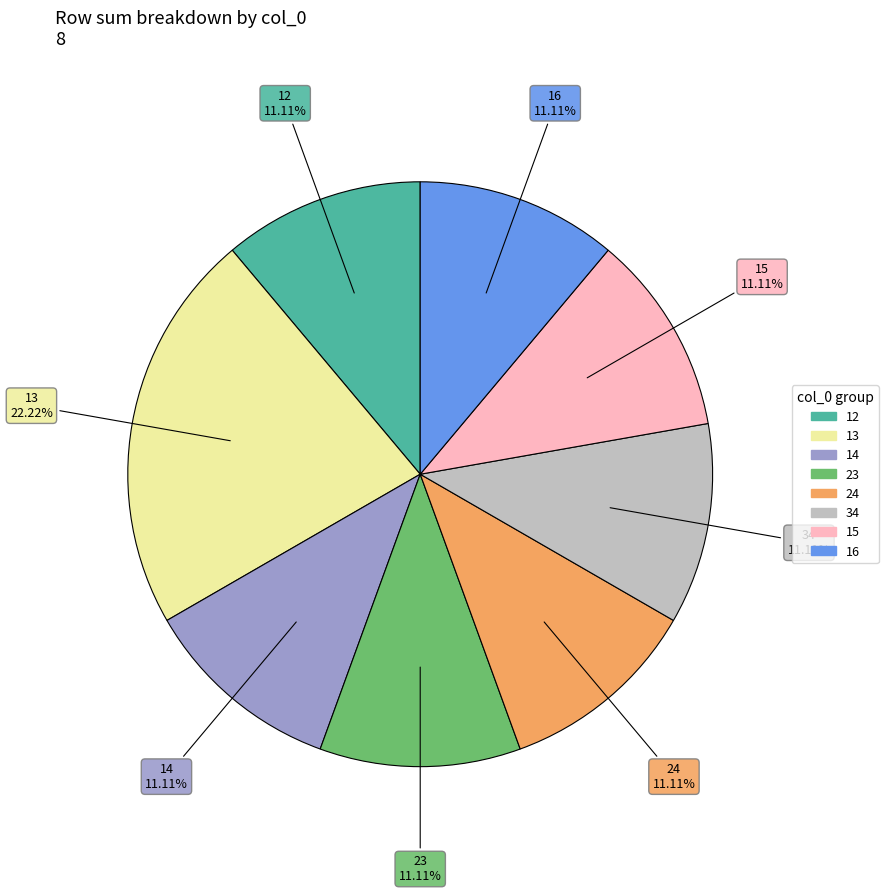

To the nearest percent, what portion does 14 represent?

11%